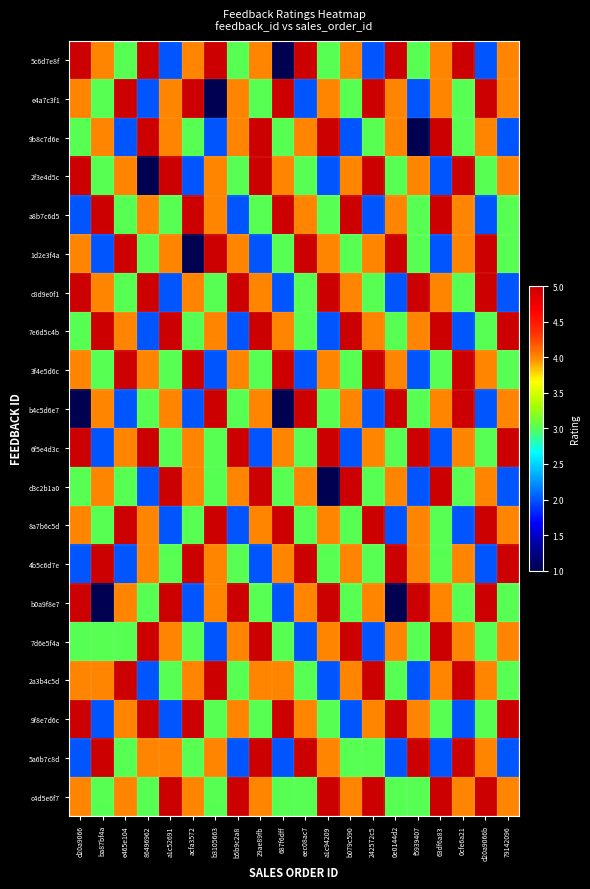

Which has a higher value, f5939407 or ba87bf4a?

ba87bf4a